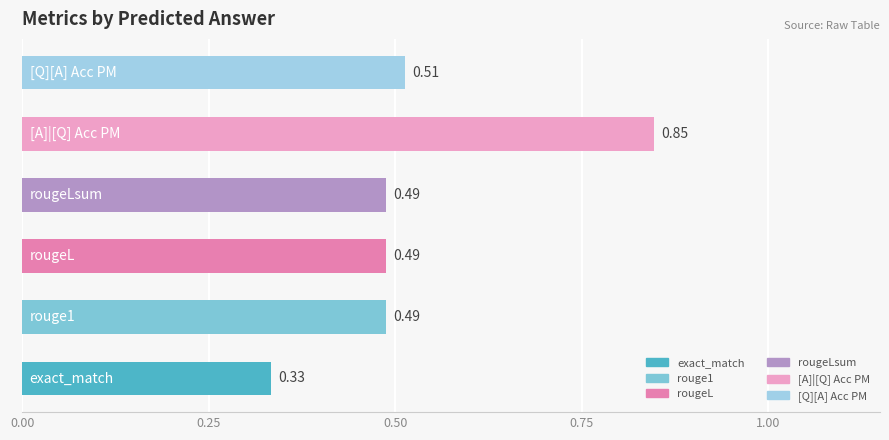

How many bars are there in total?

6